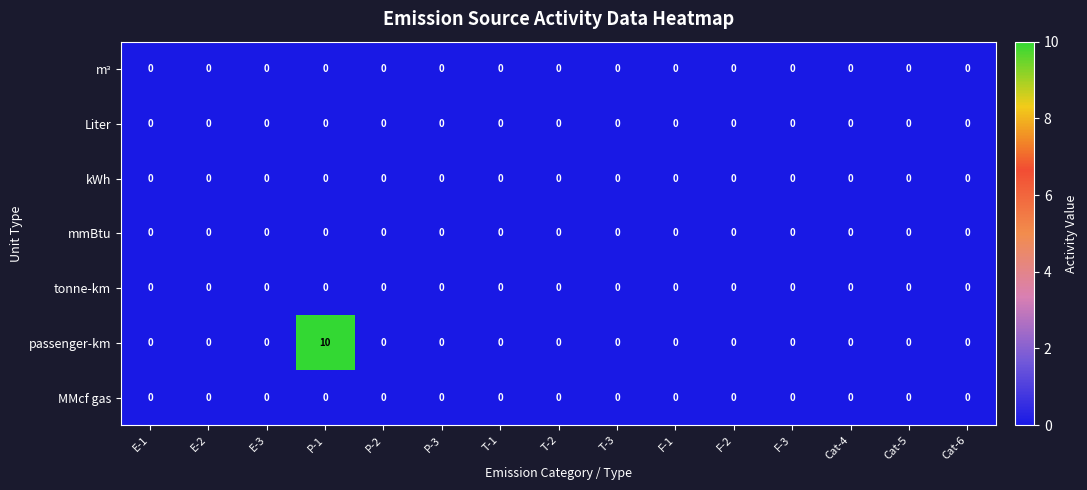

How many categories are shown in the chart?

15